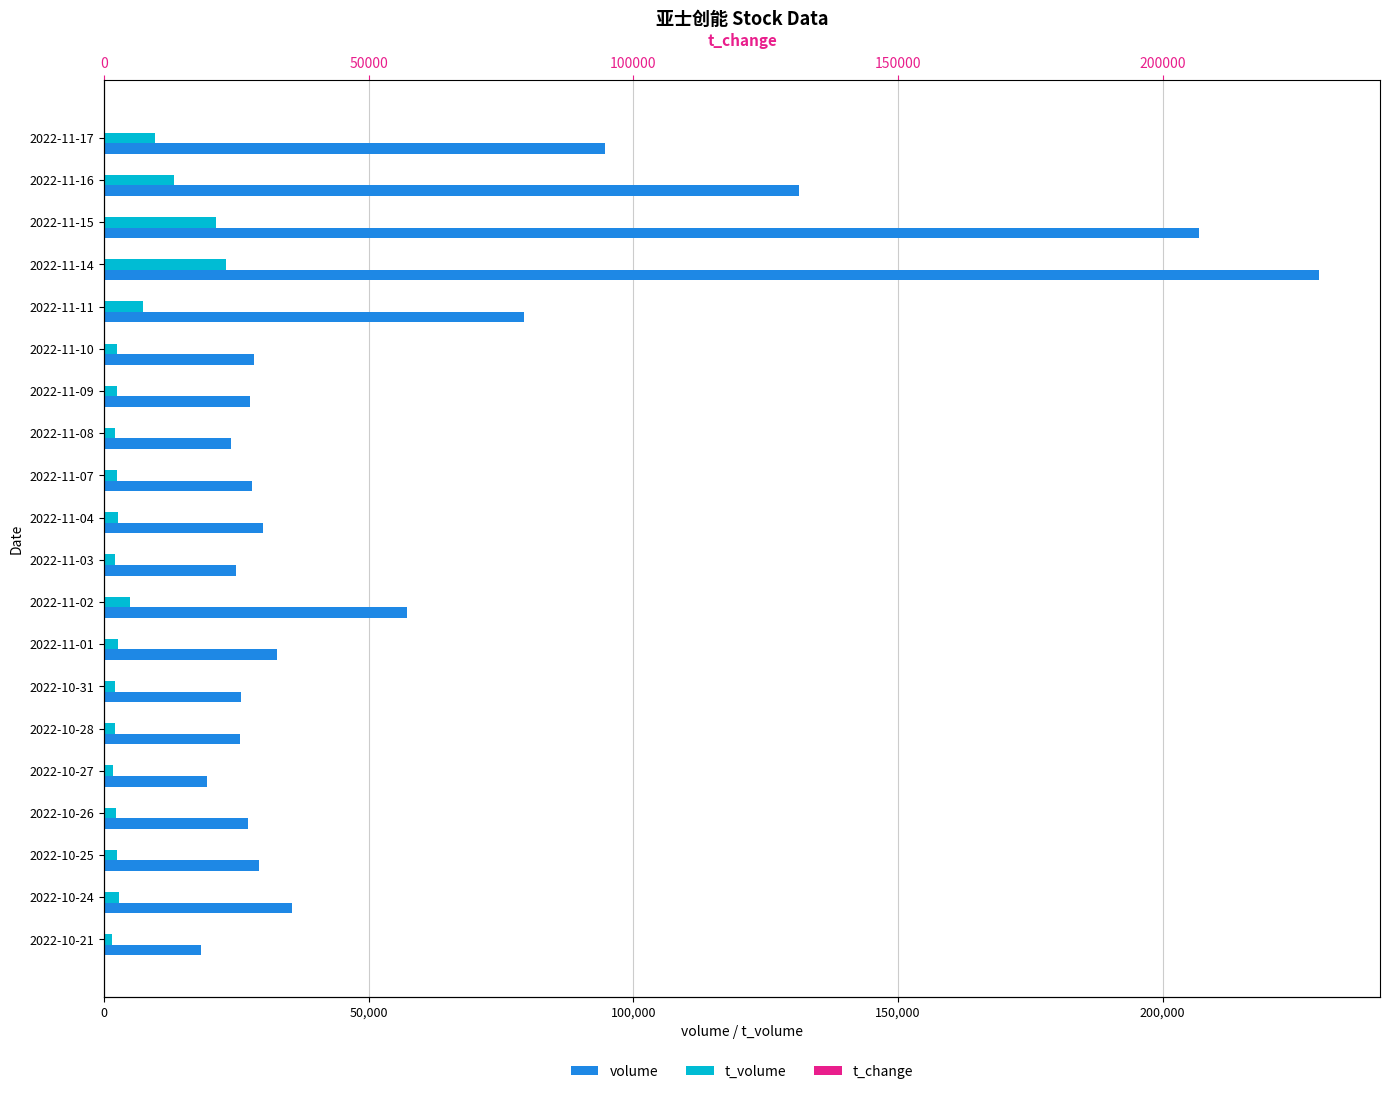

What value does the t_change series have at 2022-10-28?

0.6